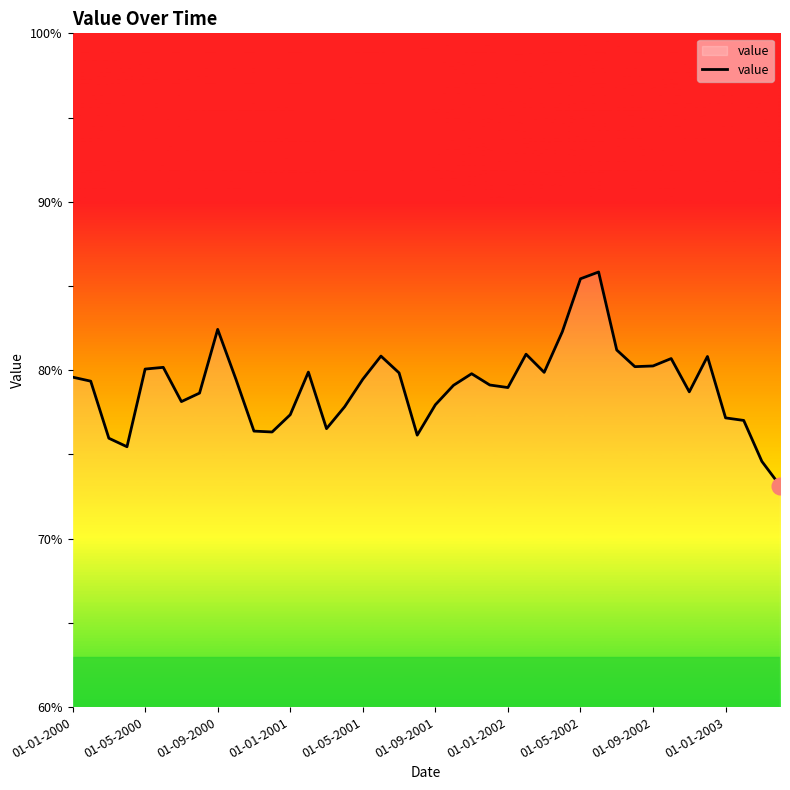

How many lines are shown in the chart?

1